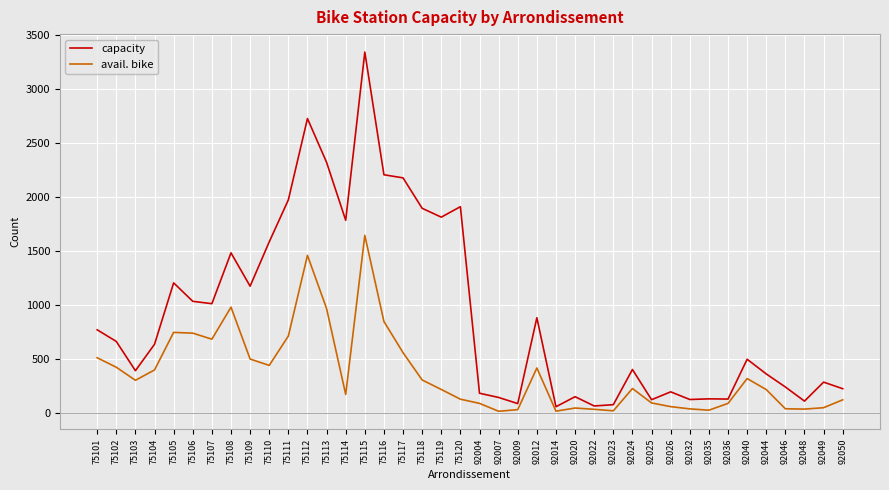

How many categories are shown in the chart?

40